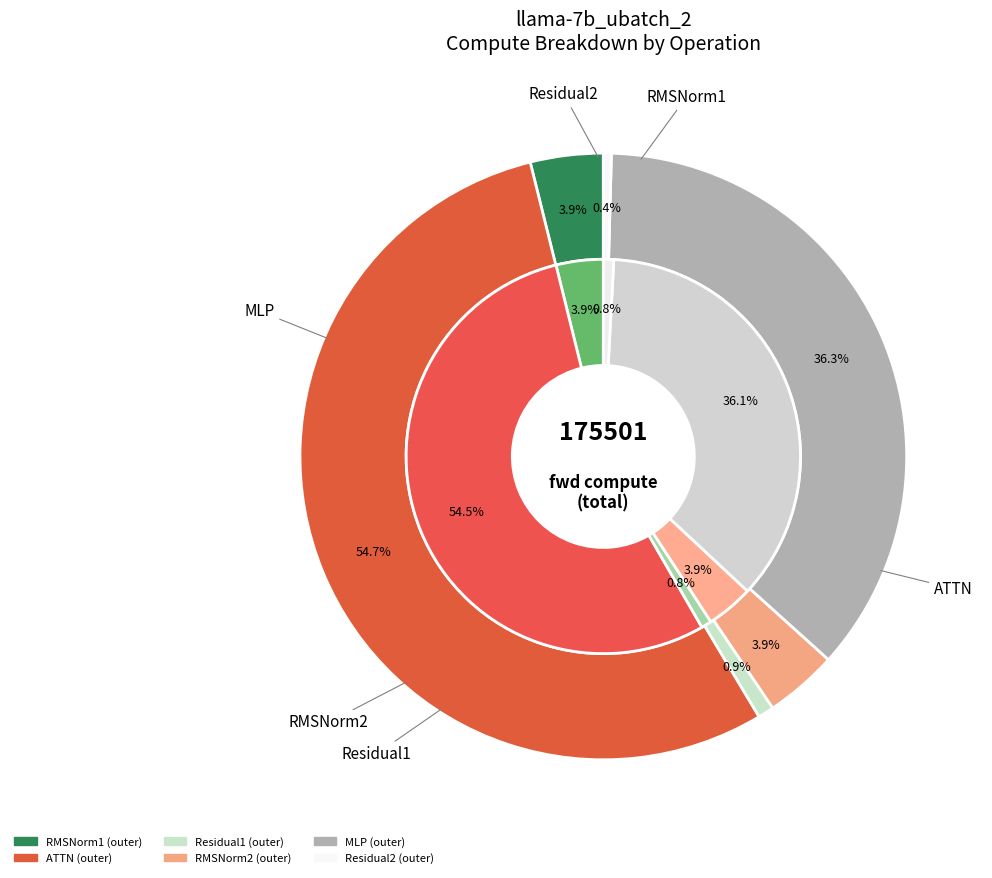

How many slices are in this pie chart?

6